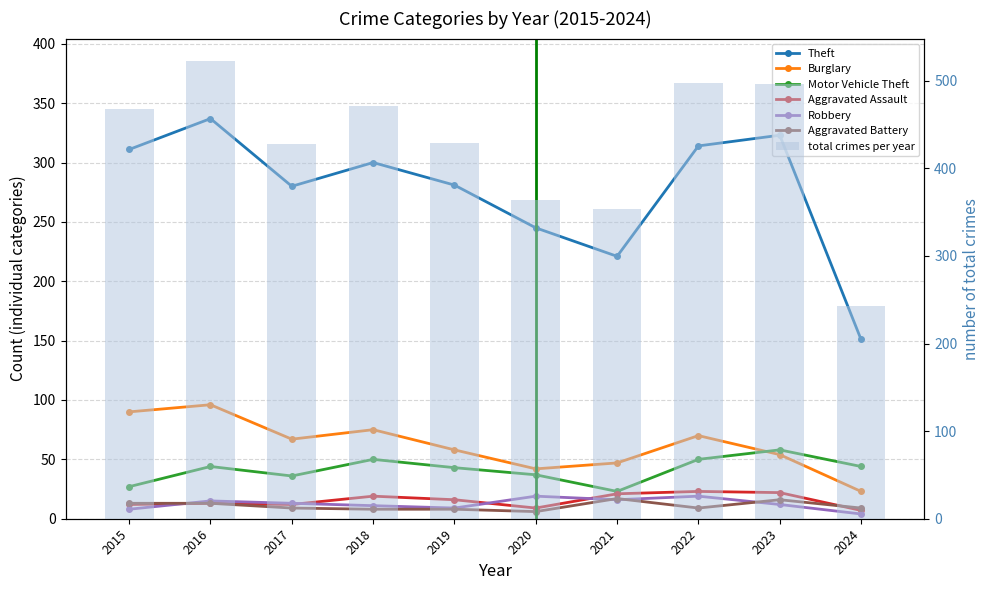

What is the sum of all Burglary values?

622